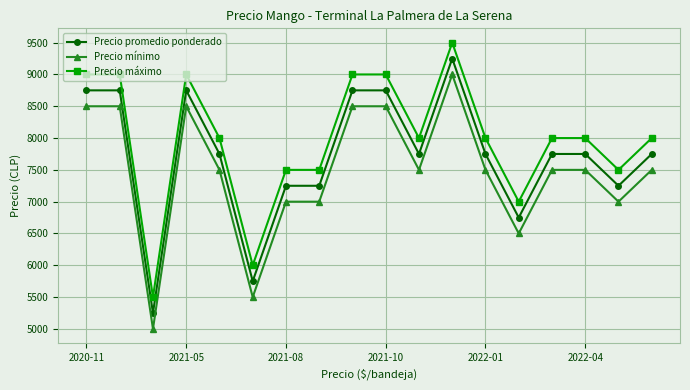

What is the difference between the maximum and minimum values in the Precio mínimo series?

4000